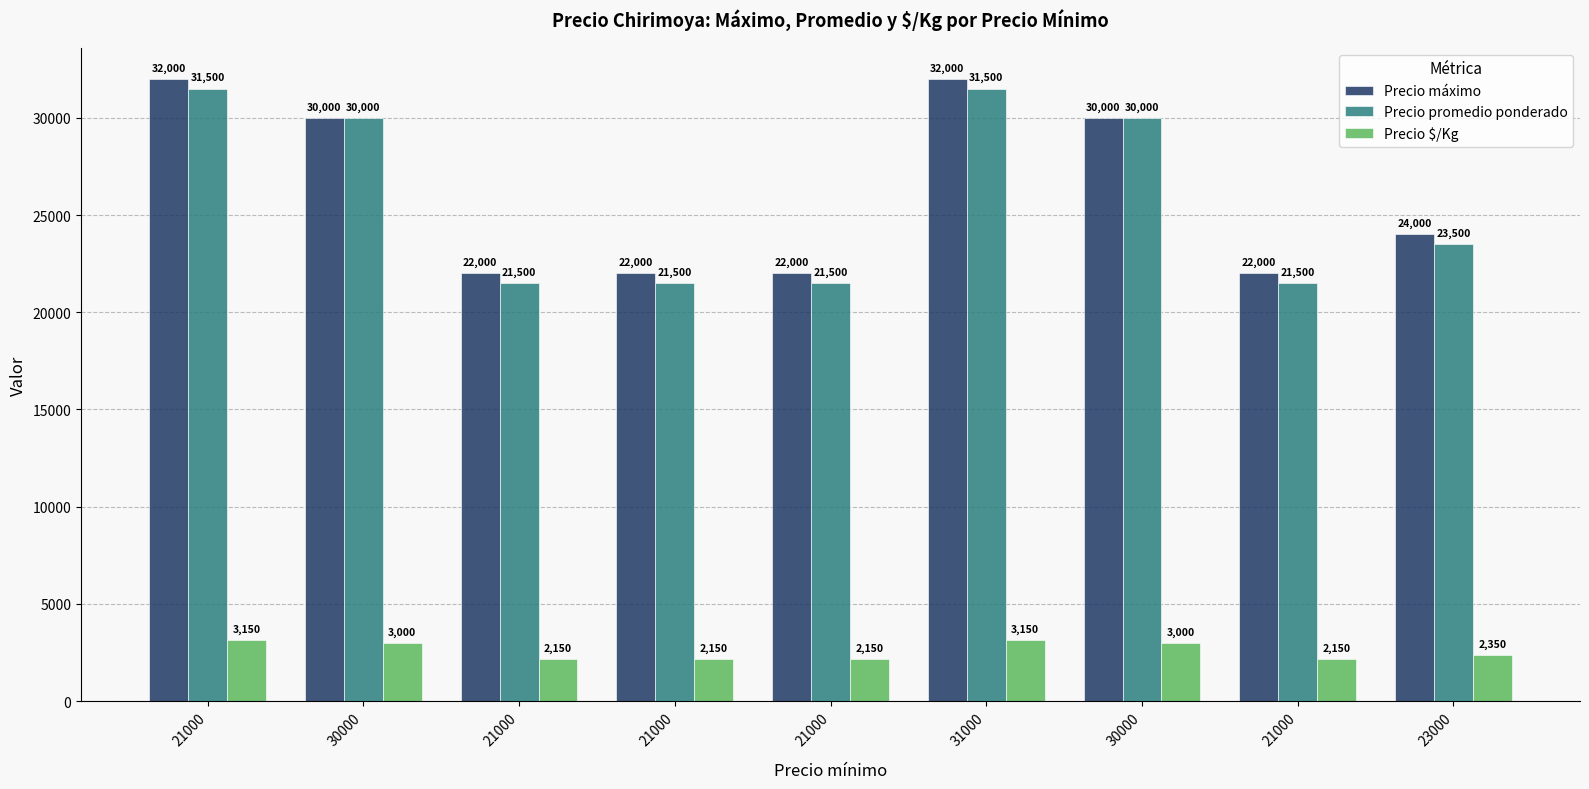

What are all the series names shown in the legend?

Precio máximo, Precio promedio ponderado, Precio $/Kg